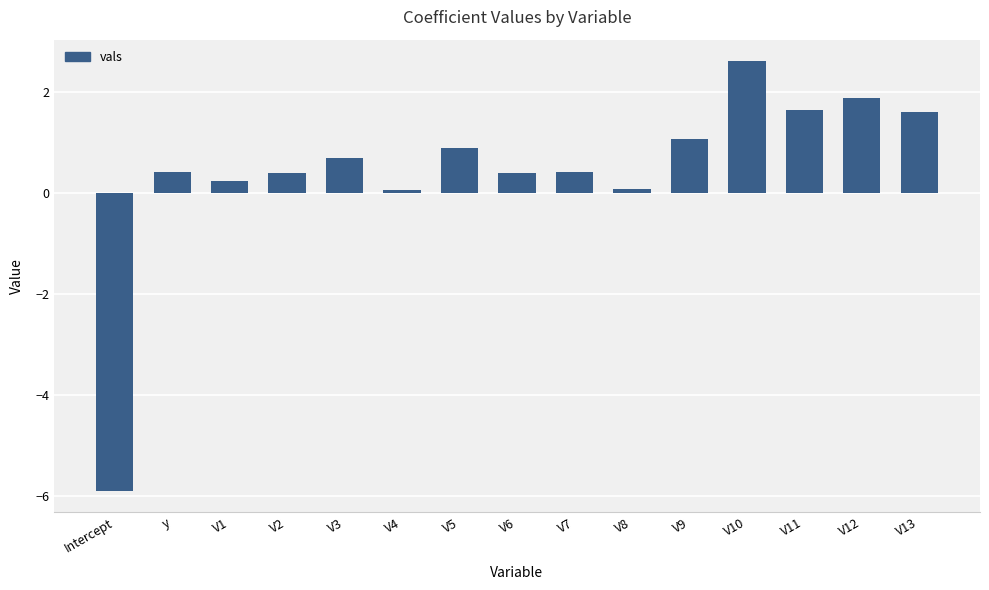

Which category has the lowest value across all series?

Intercept